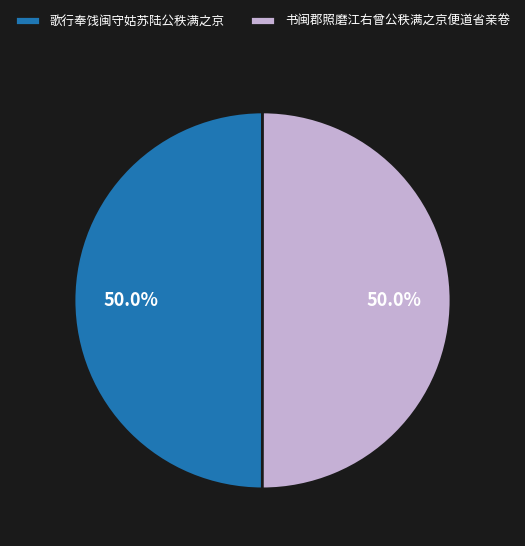

What is the ratio of the value at 歌行奉饯闽守姑苏陆公秩满之京 to the value at 书闽郡照磨江右曾公秩满之京便道省亲卷?

1.0